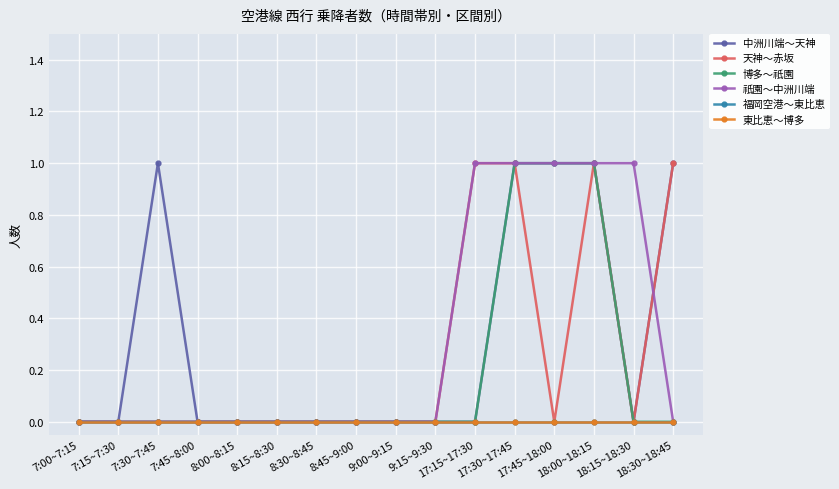

How many 博多～祇園 values are between 0 and 1?

16